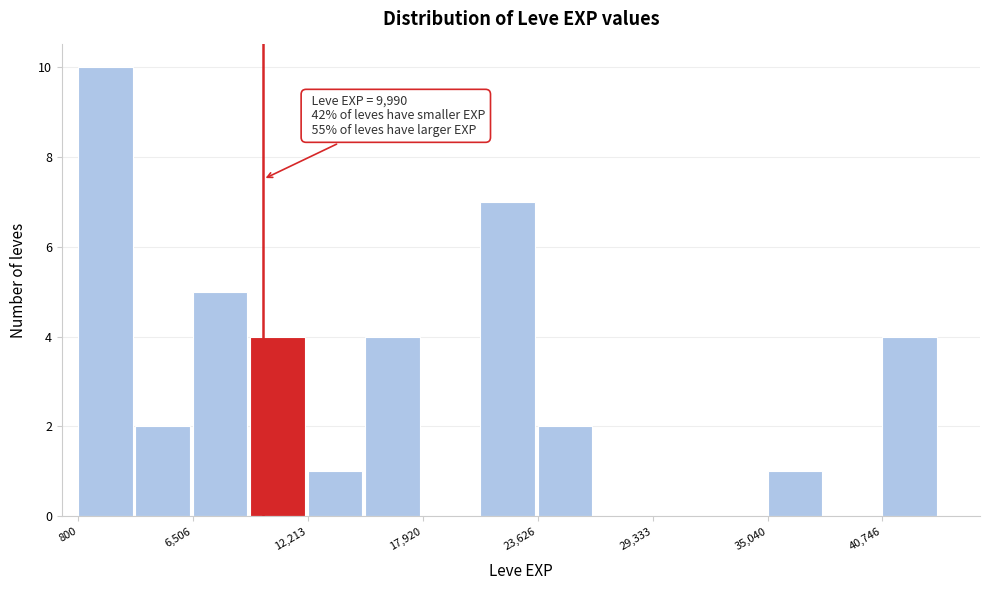

Around what value on the x-axis is the tallest bar? Give the approximate position of its centre, as read against the axis.

2000